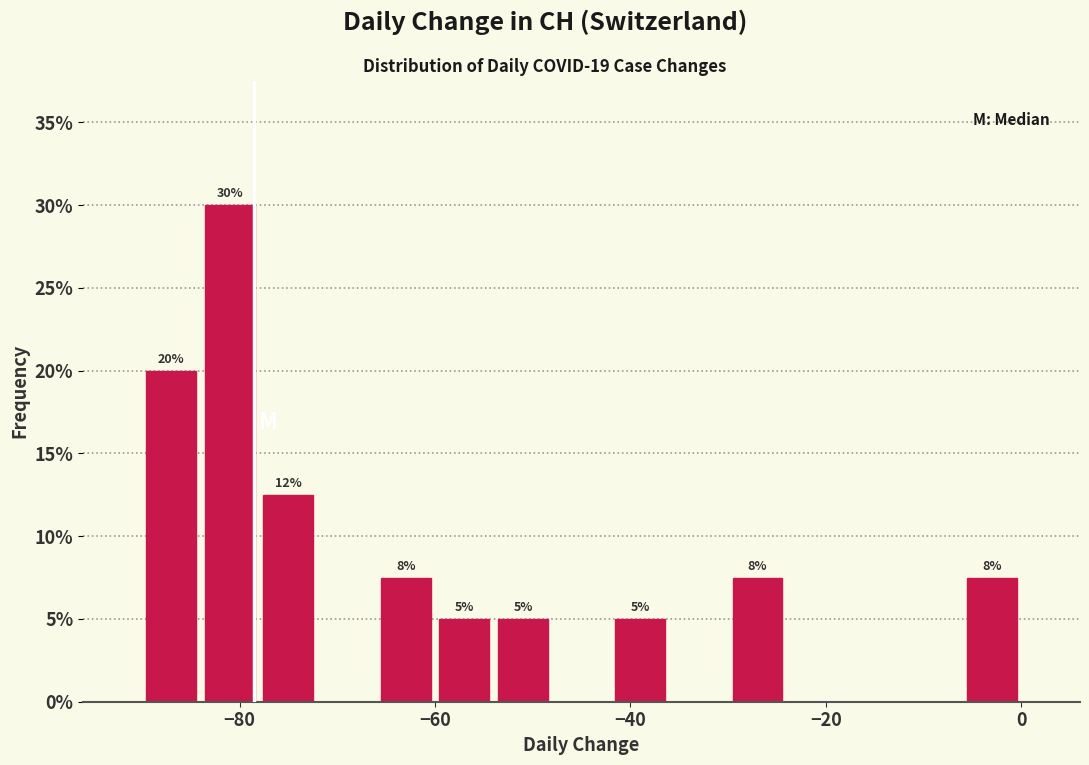

Read against the x-axis, roughly where is the centre of the tallest bar?

-80